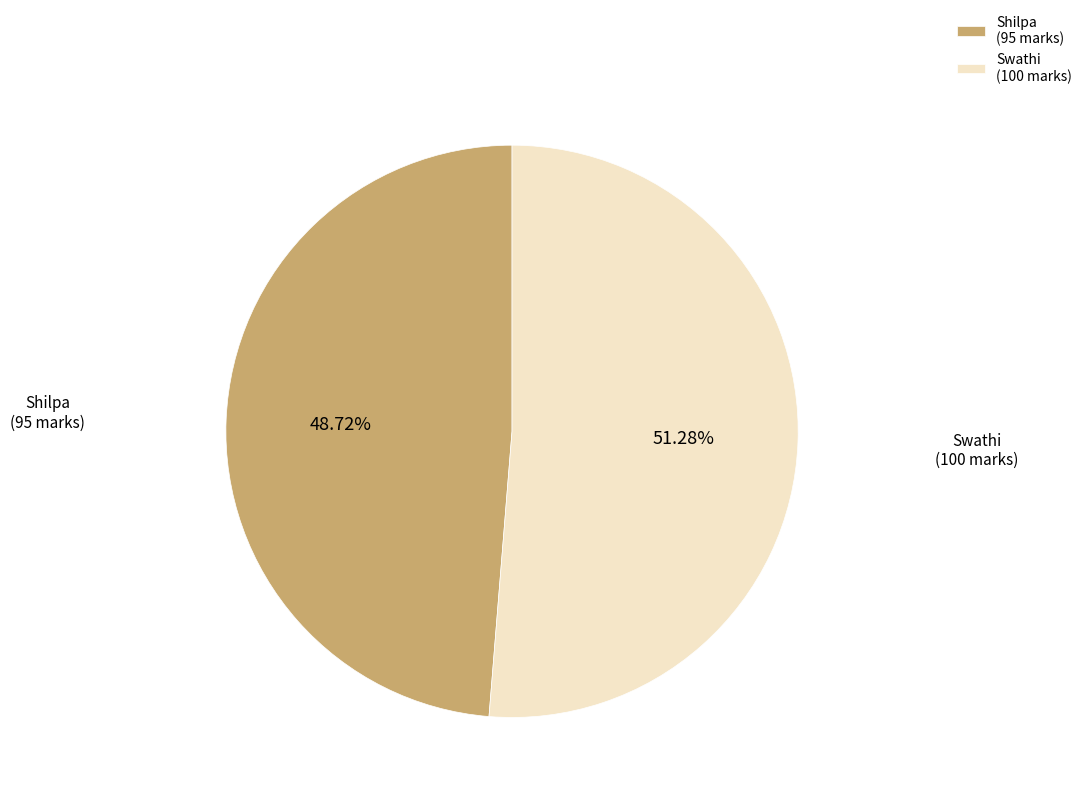

True or false: Shilpa accounts for 49% of the total.

True